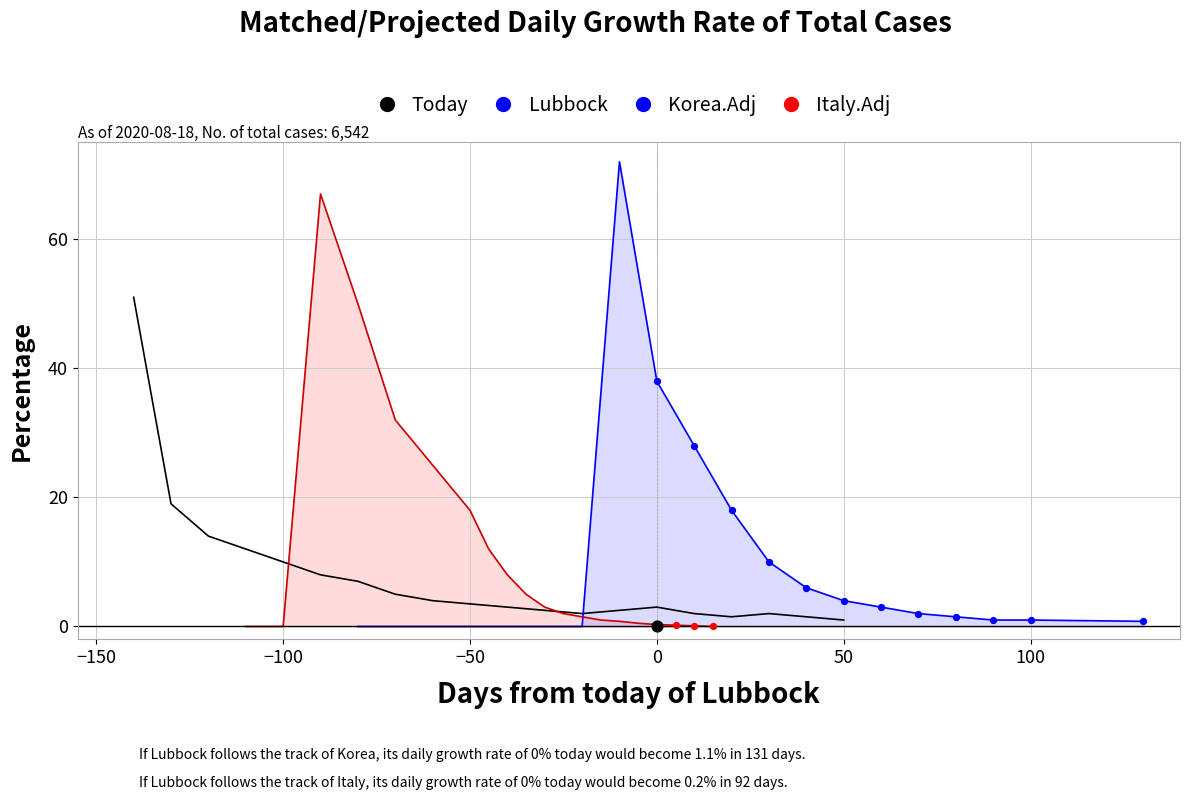

Which series contains the highest Y value?

Korea.Adj